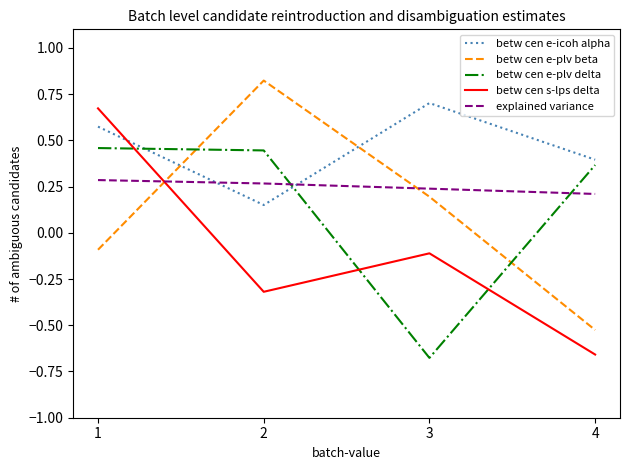

How many intersections are there between betw cen e-icoh alpha and betw cen e-plv delta?

2